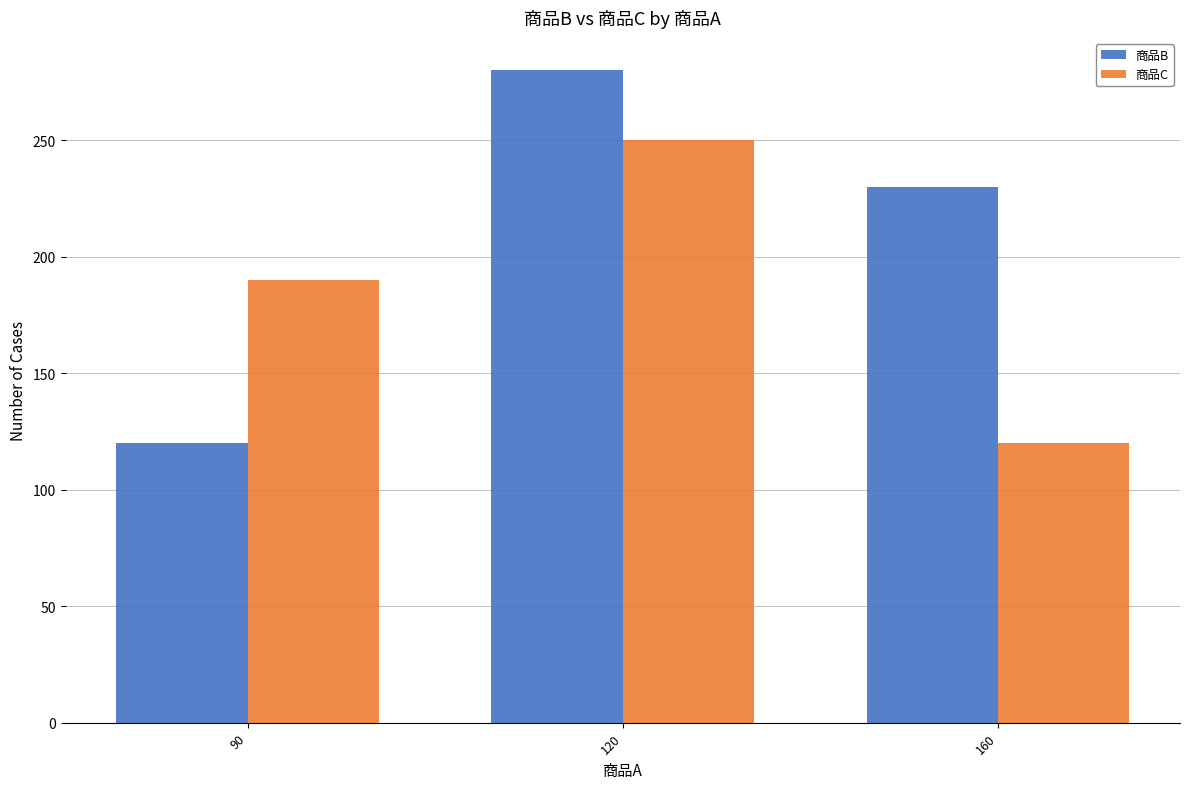

Where is 商品B nearest to the value 200?

160